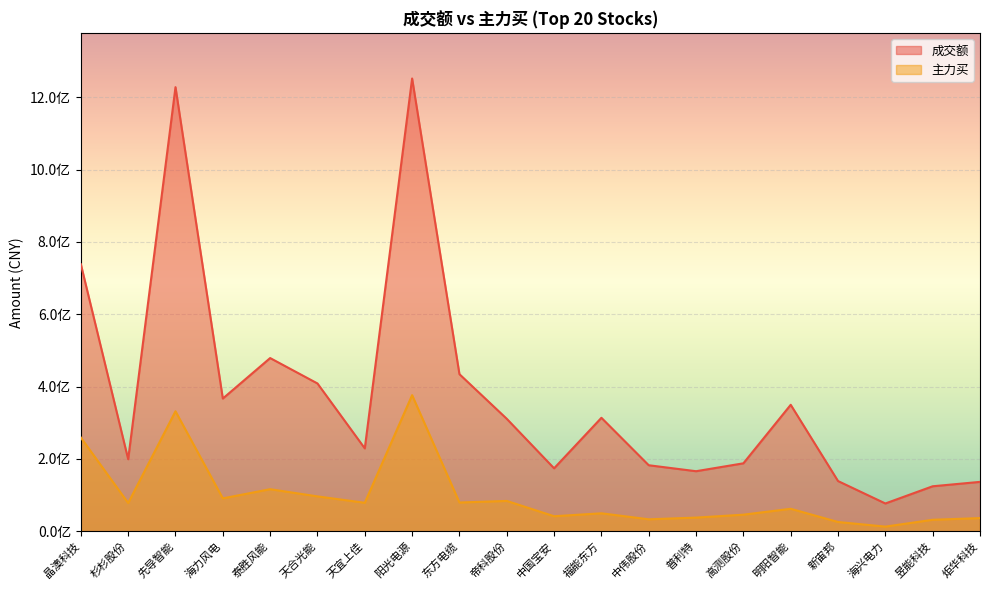

What is the maximum value shown in the chart?

1251814448